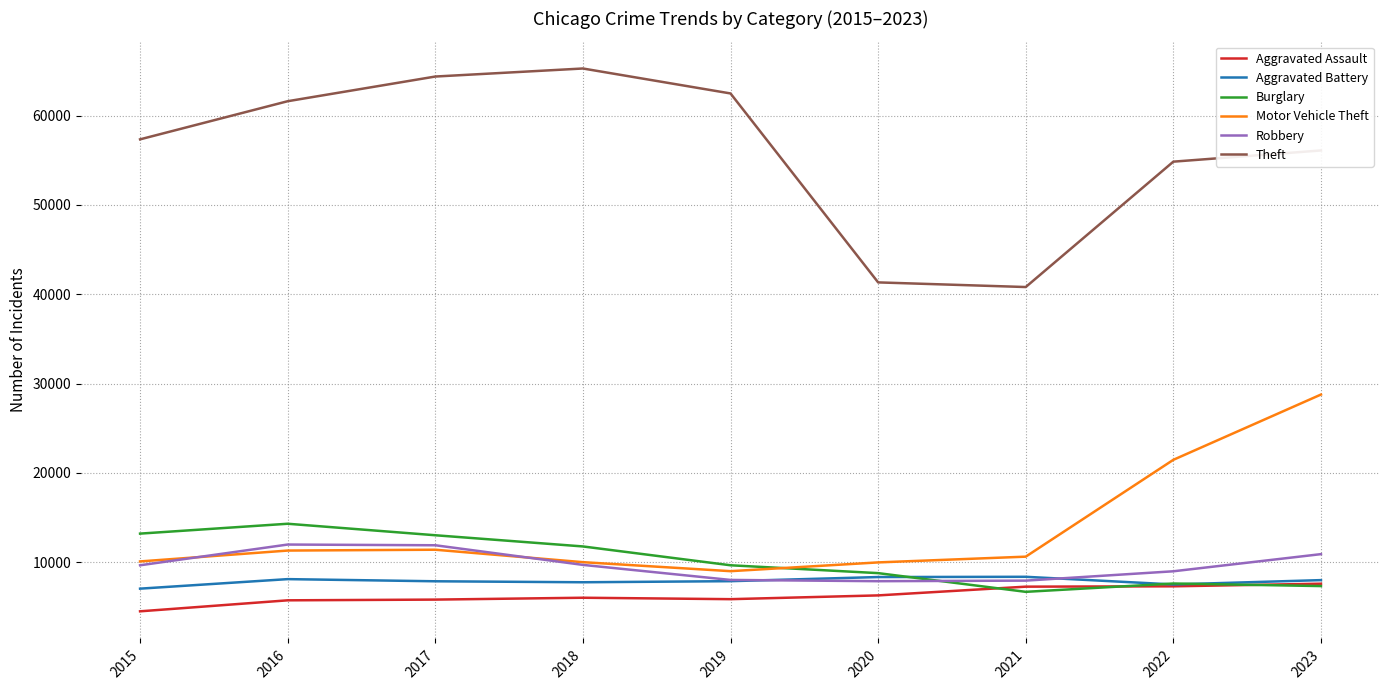

Is it true that Motor Vehicle Theft equals 6843 at 2017?

False